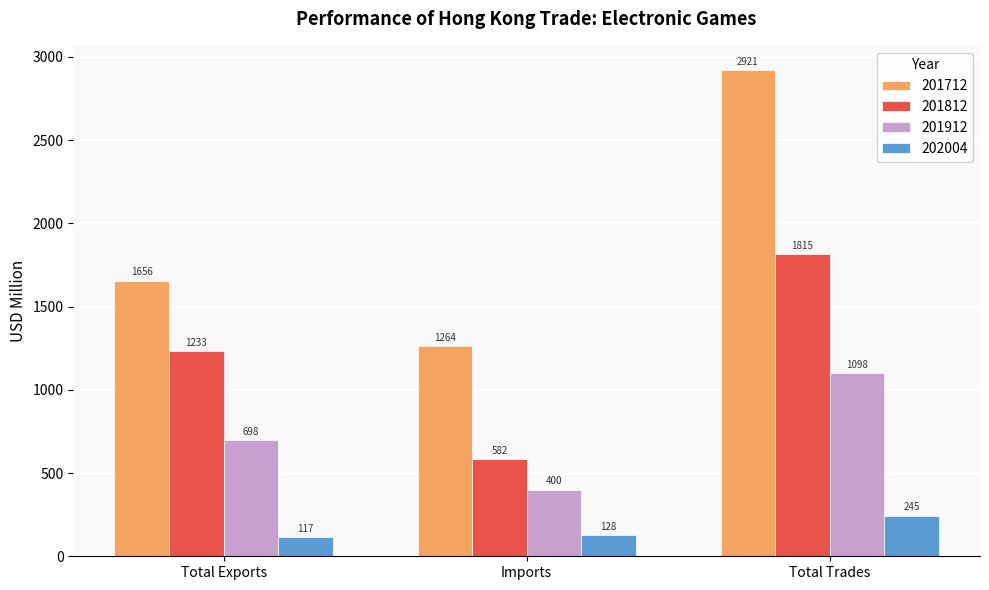

Rank the series by their maximum value, from highest to lowest.

201712, 201812, 201912, 202004